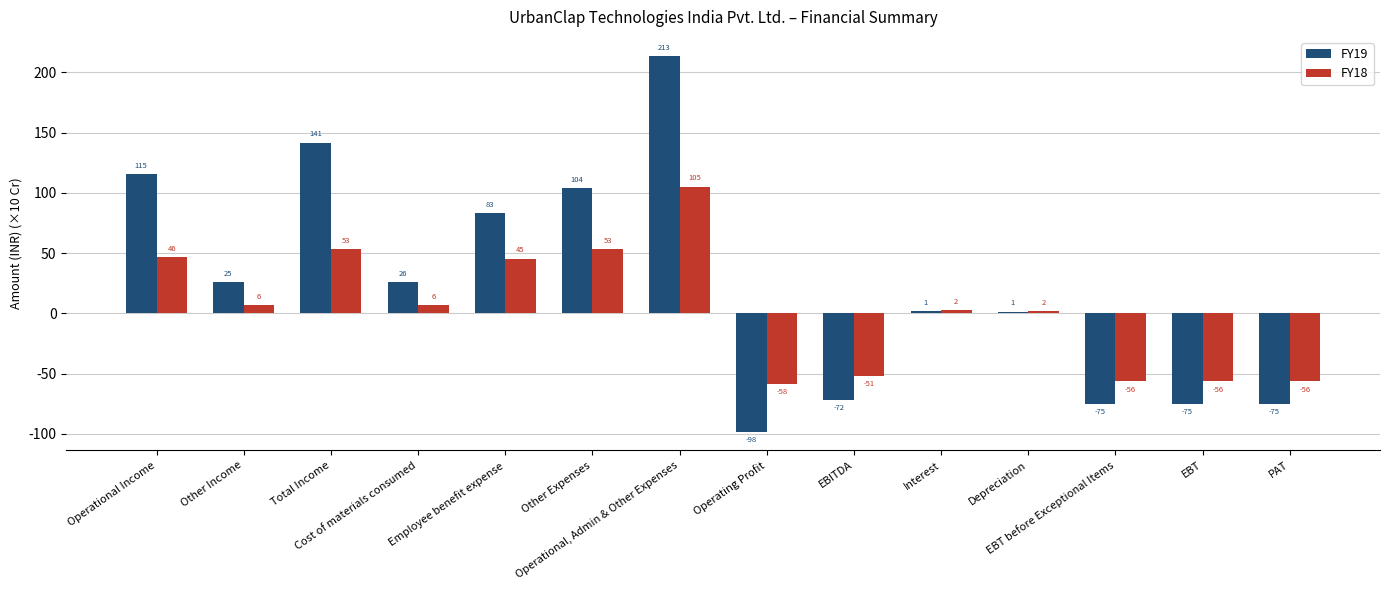

Between EBT and Interest, which is larger?

Interest